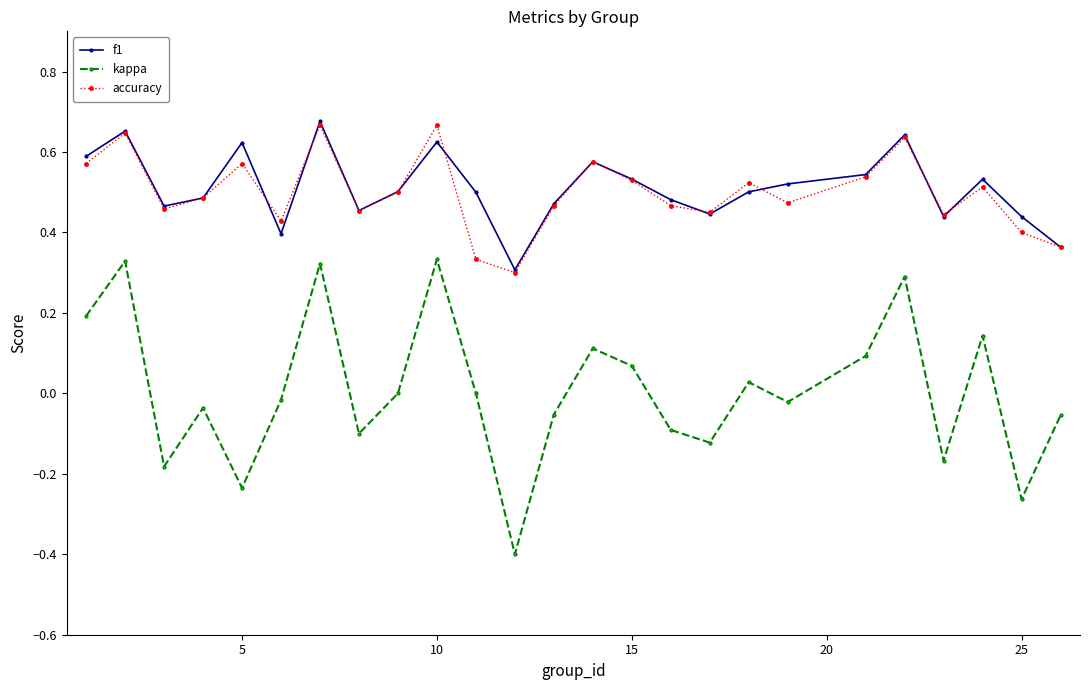

True or false: kappa and accuracy cross at least once.

False